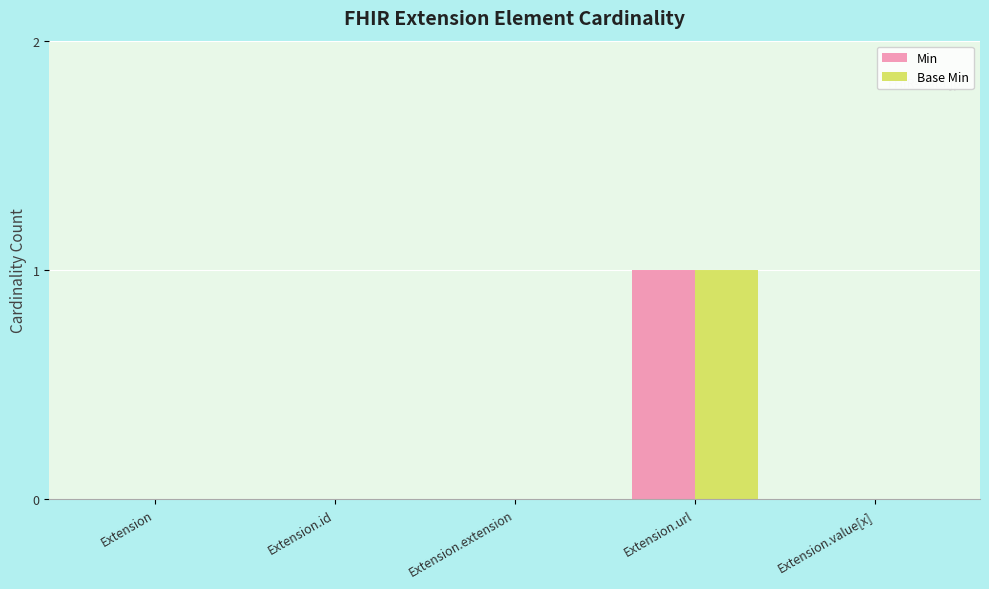

At which category is the sum across all series the highest?

Extension.url